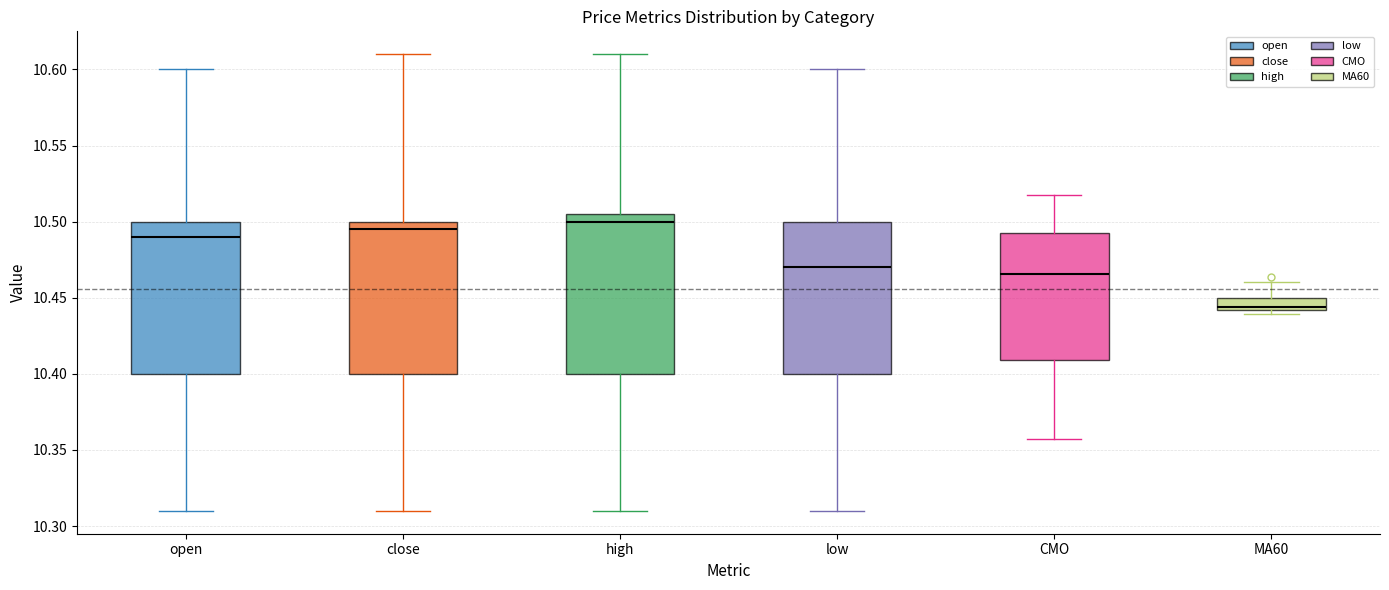

Reading left to right, read every box against the y-axis: the position of its median line, the range the box covers, and the ends of its whiskers. The values are not printed on the chart, so give them approximately, as read against the axis.

open: median 10.490, box 10.400 to 10.500, whiskers 10.310 to 10.600
close: median 10.495, box 10.400 to 10.500, whiskers 10.310 to 10.610
high: median 10.500, box 10.400 to 10.505, whiskers 10.310 to 10.610
low: median 10.470, box 10.400 to 10.500, whiskers 10.310 to 10.600
CMO: median 10.465, box 10.410 to 10.495, whiskers 10.355 to 10.515
MA60: median 10.445, box 10.440 to 10.450, whiskers 10.440 (just below the box's lower edge) to 10.460